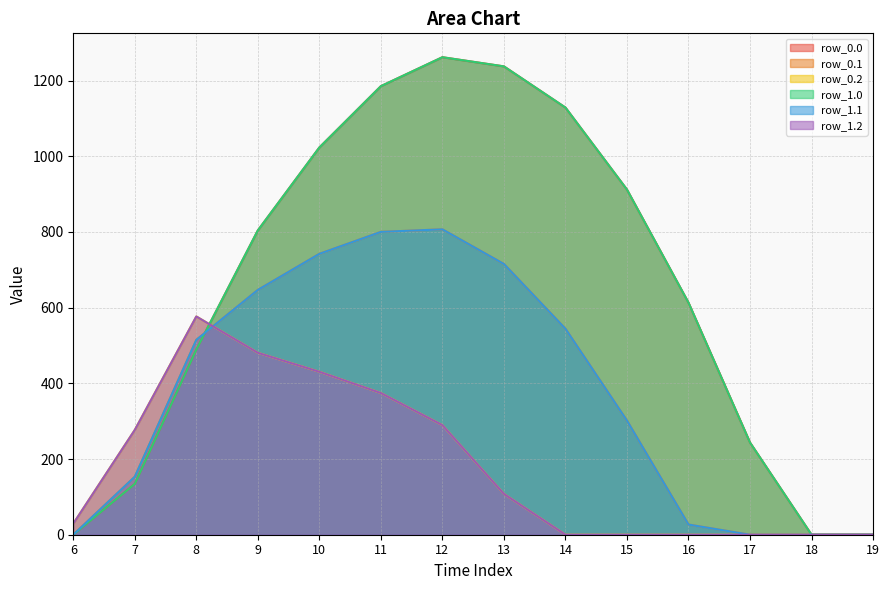

What is the approximate value of row_0.1 at 10?

742.1